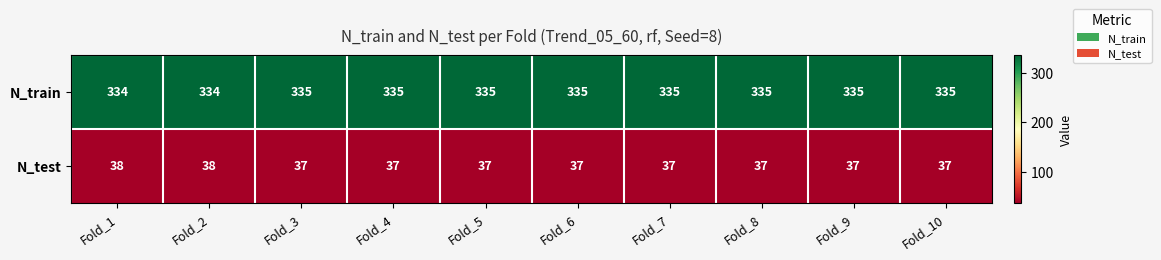

Is the value of N_test at Fold_9 greater than the value of N_train at Fold_2?

No